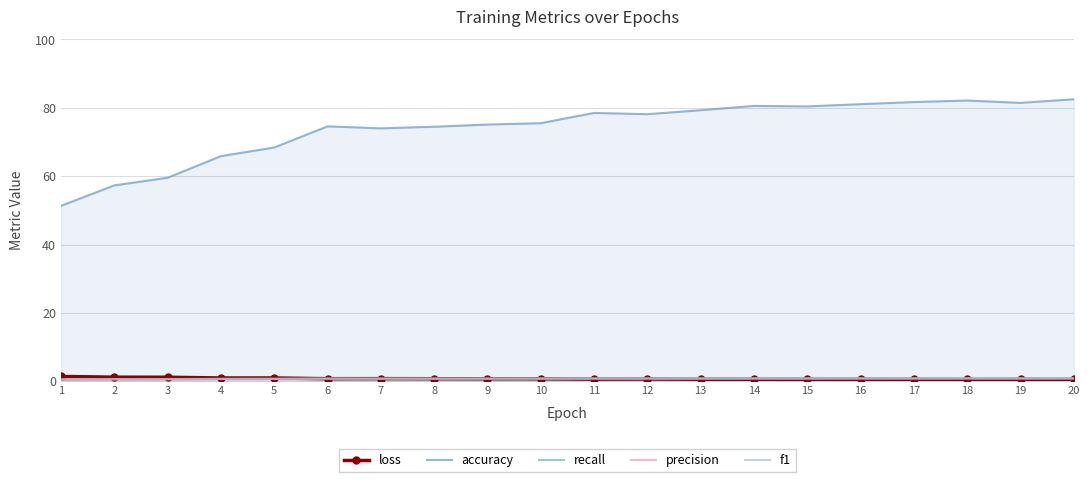

Reading left to right, list all the values displayed in this chart.

loss: 1.4	1.2	1.2	1.0	1.0	0.7	0.8	0.7	0.7	0.7	0.6	0.7	0.6	0.6	0.6	0.6	0.5	0.5	0.6	0.5
accuracy: 51.3	57.3	59.5	65.9	68.4	74.6	74.0	74.5	75.1	75.5	78.5	78.1	79.3	80.5	80.4	81.1	81.7	82.1	81.4	82.5
recall: 0.5	0.6	0.6	0.7	0.7	0.7	0.7	0.7	0.8	0.8	0.8	0.8	0.8	0.8	0.8	0.8	0.8	0.8	0.8	0.8
precision: 0.5	0.6	0.7	0.7	0.7	0.8	0.8	0.8	0.8	0.8	0.8	0.8	0.8	0.8	0.8	0.8	0.8	0.8	0.8	0.8
f1: 0.5	0.6	0.6	0.7	0.7	0.7	0.7	0.7	0.7	0.8	0.8	0.8	0.8	0.8	0.8	0.8	0.8	0.8	0.8	0.8